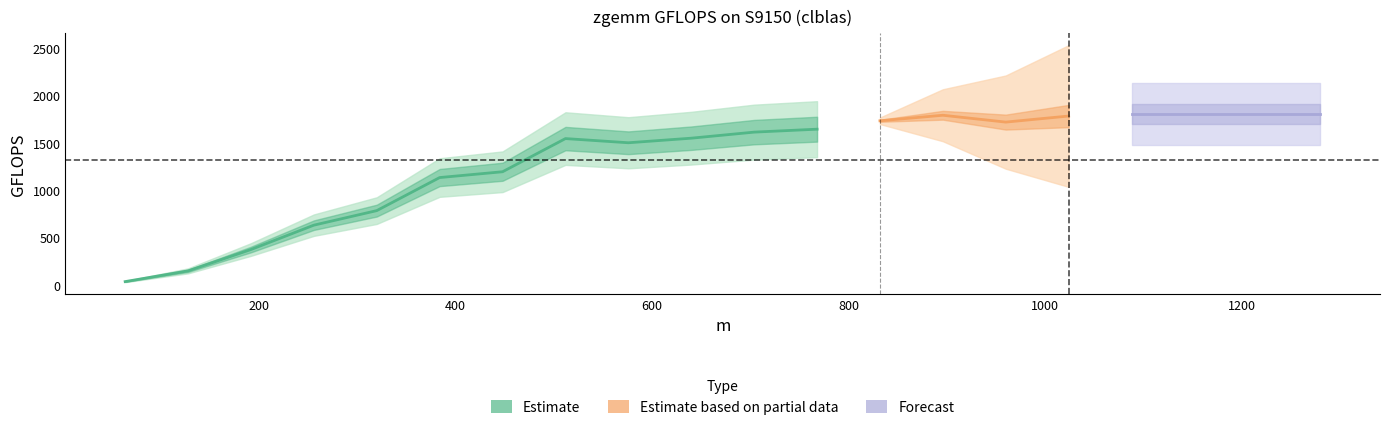

Read the value at 1088.

1755.8